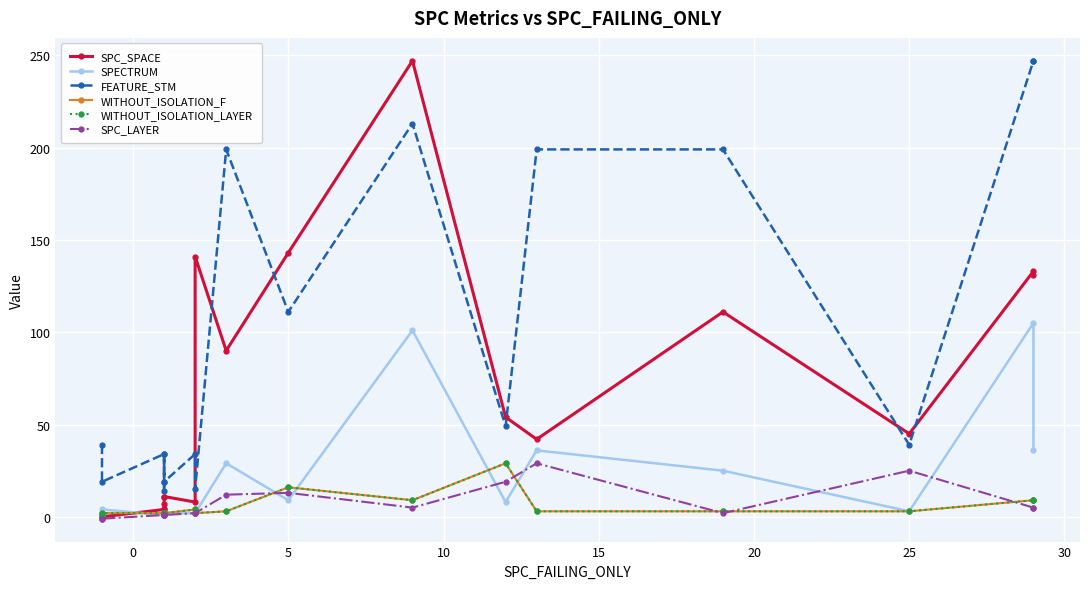

True or false: SPC_SPACE has more than 0 interior local peaks.

True